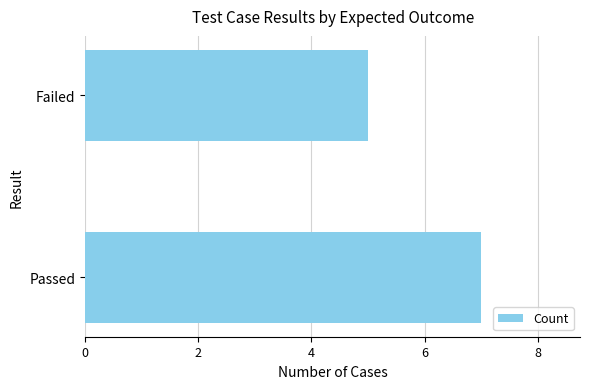

Reading bottom to top, extract all data points from this chart.

7	5